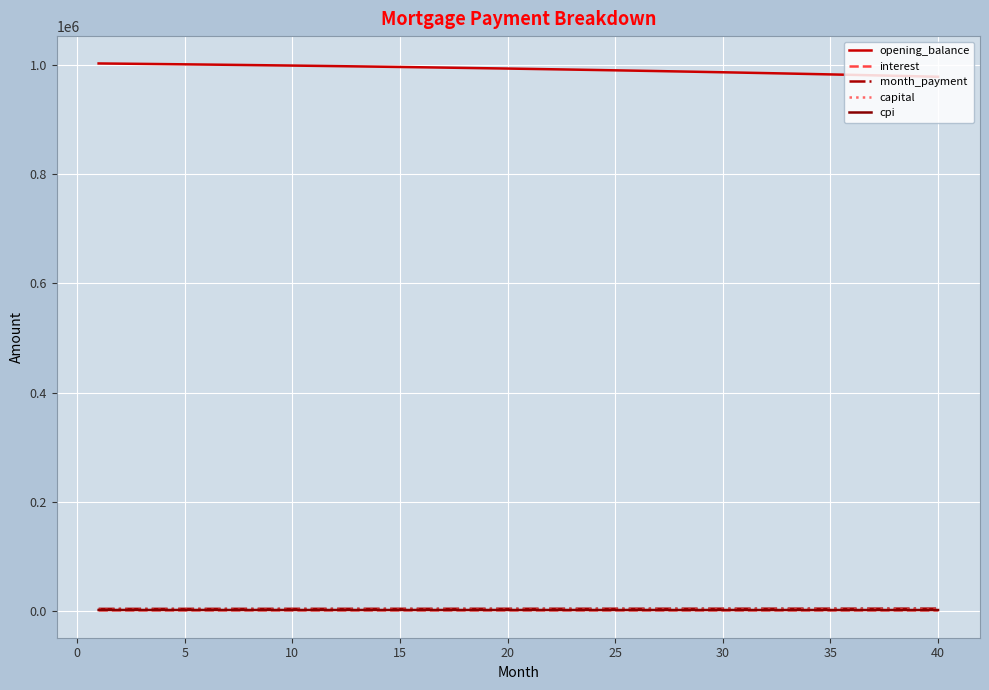

True or false: interest and capital intersect in this chart.

False